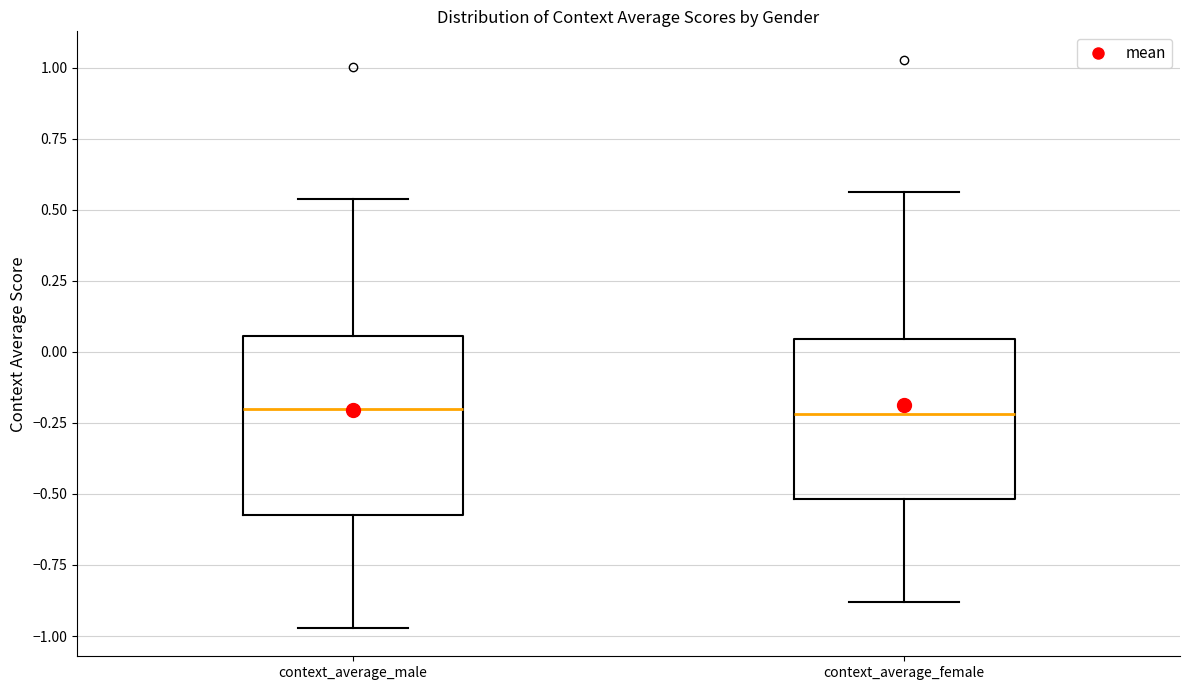

Which box is the tallest, from its lower edge to its upper edge?

context_average_male